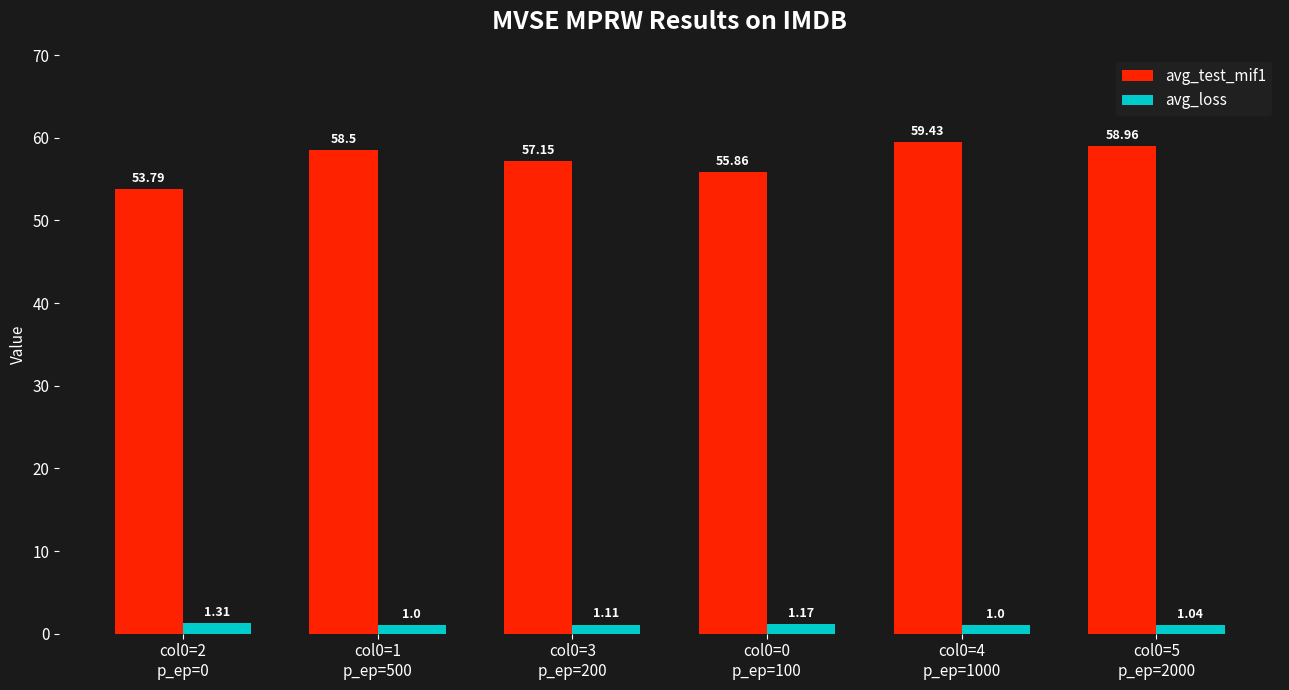

What is the difference between the maximum and minimum values in the avg_loss series?

0.3